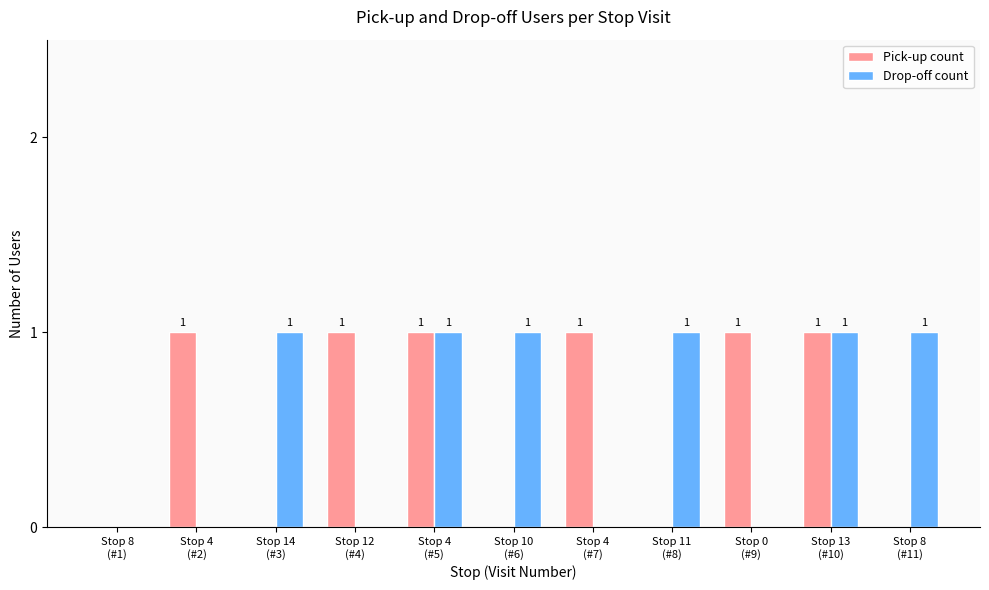

Reading left to right, list all the values displayed in this chart.

Pick-up count: 0	1	0	1	1	0	1	0	1	1	0
Drop-off count: 0	0	1	0	1	1	0	1	0	1	1